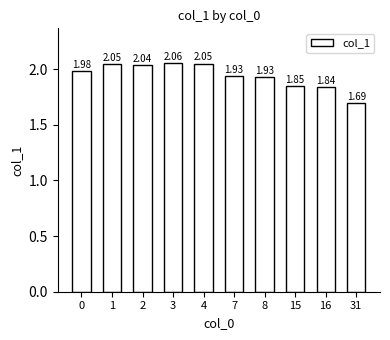

How many categories are shown in the chart?

10